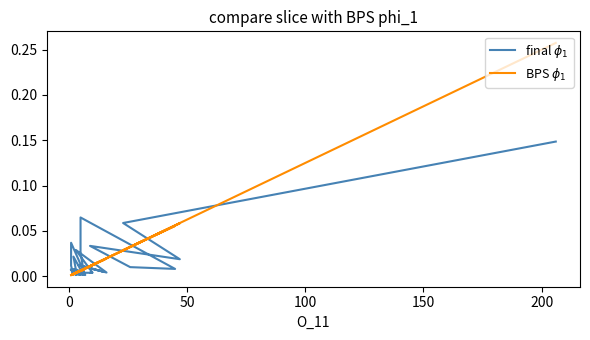

Reading left to right, what are all the values shown in this chart?

final $\phi_1$: 0.1	0.1	0.0	0.0	0.0	0.0	0.1	0.0	0.0	0.0	0.0	0.0	0.0	0.0	0.0	0.0	0.0	0.0	0.0	0.0	0.0	0.0	0.0	0.0	0.0	0.0	0.0	0.0	0.0	0.0	0.0	0.0	0.0	0.0	0.0	0.0	0.0	0.0	0.0	0.0
BPS $\phi_1$: 0.3	0.0	0.1	0.0	0.0	0.1	0.0	0.0	0.0	0.0	0.0	0.0	0.0	0.0	0.0	0.0	0.0	0.0	0.0	0.0	0.0	0.0	0.0	0.0	0.0	0.0	0.0	0.0	0.0	0.0	0.0	0.0	0.0	0.0	0.0	0.0	0.0	0.0	0.0	0.0